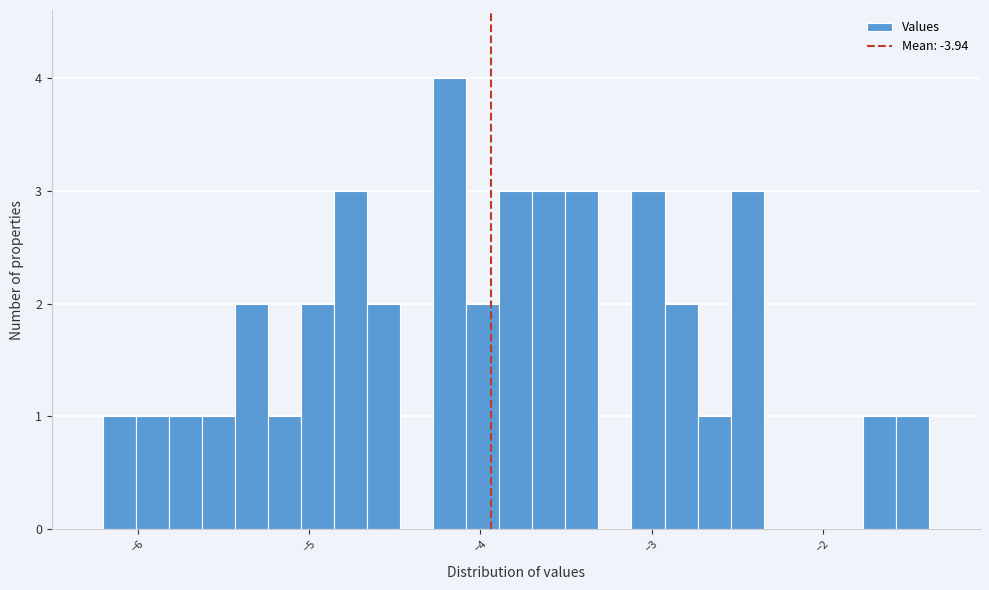

Read against the x-axis, roughly where is the centre of the tallest bar?

-4.2